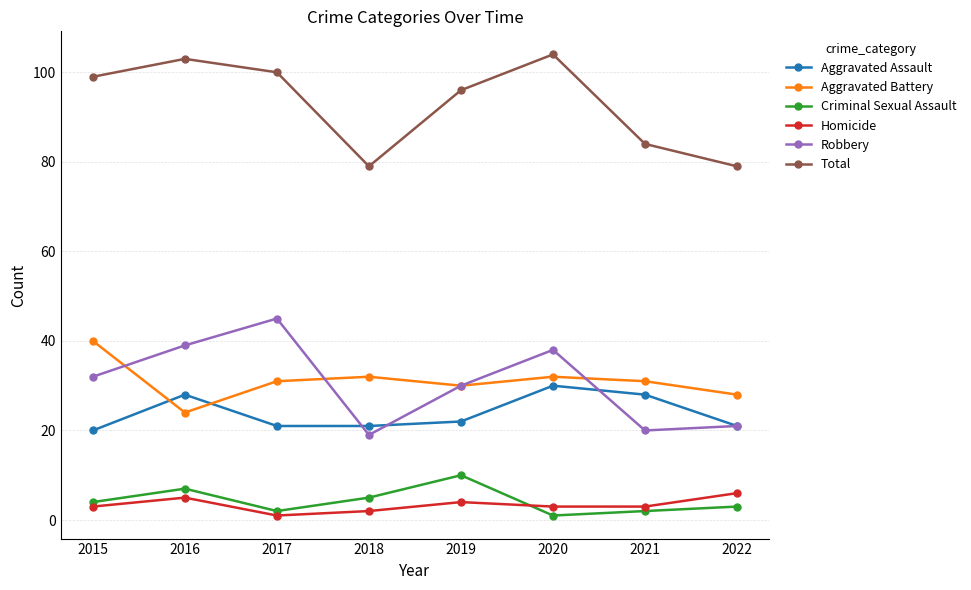

What is the smallest value displayed?

1